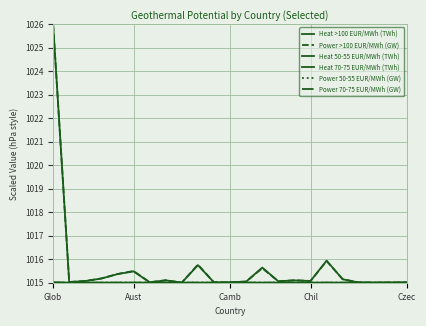

Rank the series by their maximum value, from highest to lowest.

Heat >100 EUR/MWh (TWh), Power >100 EUR/MWh (GW), Power 50-55 EUR/MWh (GW), Heat 50-55 EUR/MWh (TWh), Power 70-75 EUR/MWh (GW), Heat 70-75 EUR/MWh (TWh)